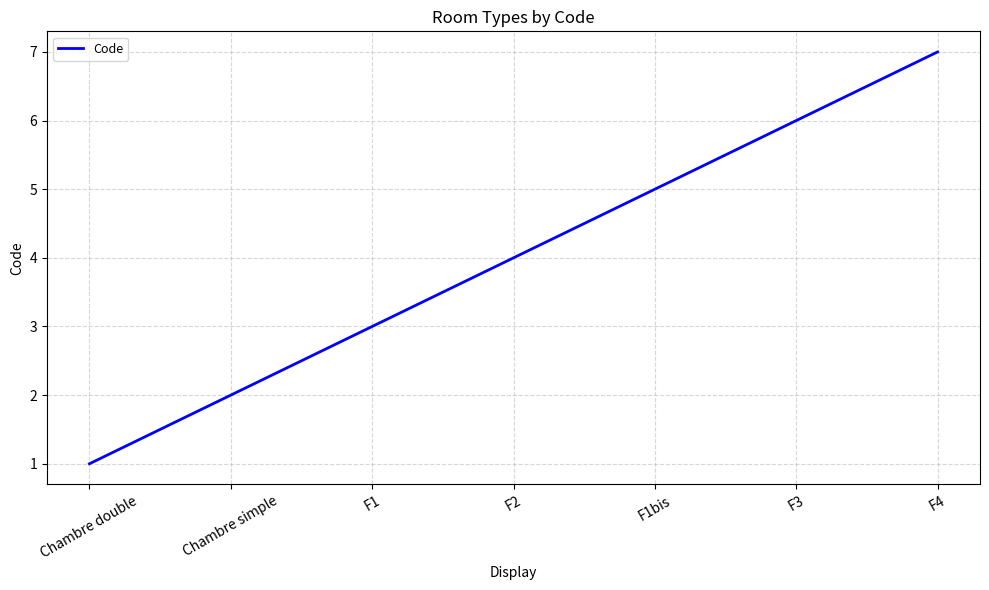

At which label is the value closest to 4?

F2